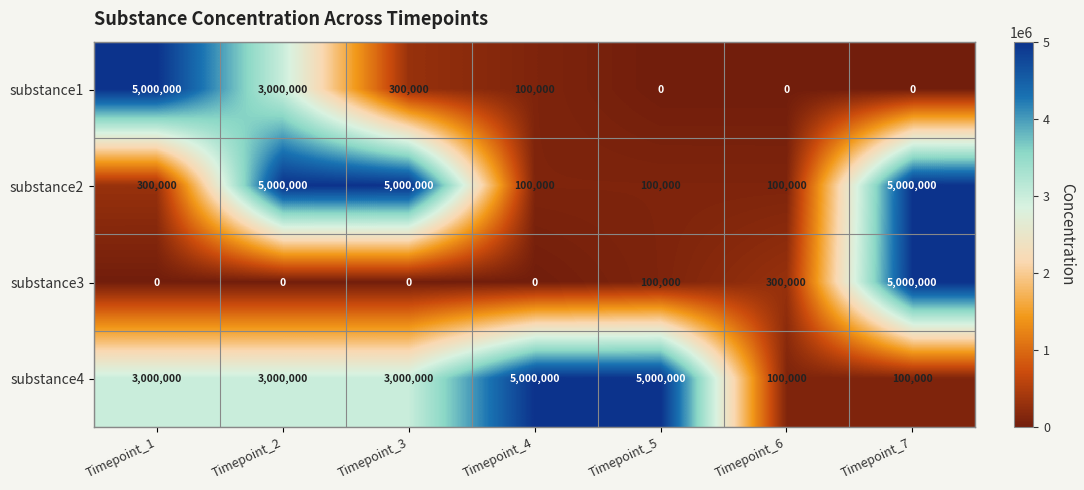

Reading left to right, transcribe all the data shown in this chart.

substance1: Timepoint_1=5000000	Timepoint_2=3000000	Timepoint_3=300000	Timepoint_4=100000	Timepoint_5=0	Timepoint_6=0	Timepoint_7=0
substance2: Timepoint_1=300000	Timepoint_2=5000000	Timepoint_3=5000000	Timepoint_4=100000	Timepoint_5=100000	Timepoint_6=100000	Timepoint_7=5000000
substance3: Timepoint_1=0	Timepoint_2=0	Timepoint_3=0	Timepoint_4=0	Timepoint_5=100000	Timepoint_6=300000	Timepoint_7=5000000
substance4: Timepoint_1=3000000	Timepoint_2=3000000	Timepoint_3=3000000	Timepoint_4=5000000	Timepoint_5=5000000	Timepoint_6=100000	Timepoint_7=100000